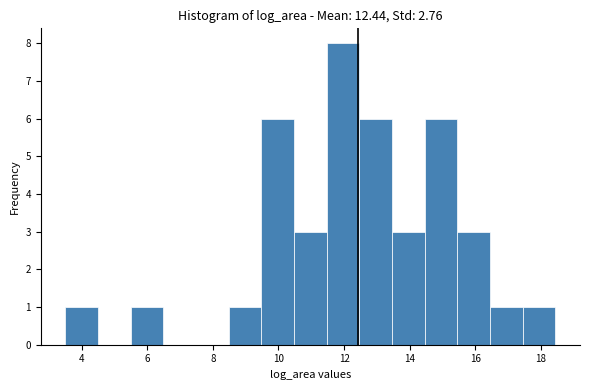

Reading left to right, transcribe this chart: for each bar, give the range it covers on the x-axis and its height. Neither the bar edges nor the heights are printed on the chart, so give them approximately, as read against the axes.

3.4 to 4.4: 1
4.4 to 5.4: 0
5.4 to 6.4: 1
6.4 to 7.4: 0
7.4 to 8.4: 0
8.4 to 9.4: 1
9.4 to 10.4: 6
10.4 to 11.4: 3
11.4 to 12.4: 8
12.4 to 13.4: 6
13.4 to 14.4: 3
14.4 to 15.4: 6
15.4 to 16.4: 3
16.4 to 17.4: 1
17.4 to 18.4: 1